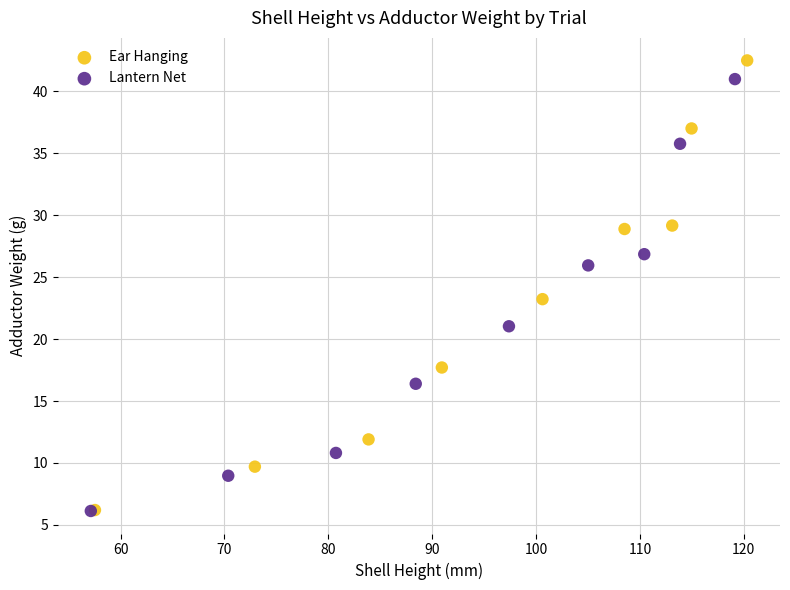

What are all the series names shown in the legend?

Ear Hanging, Lantern Net